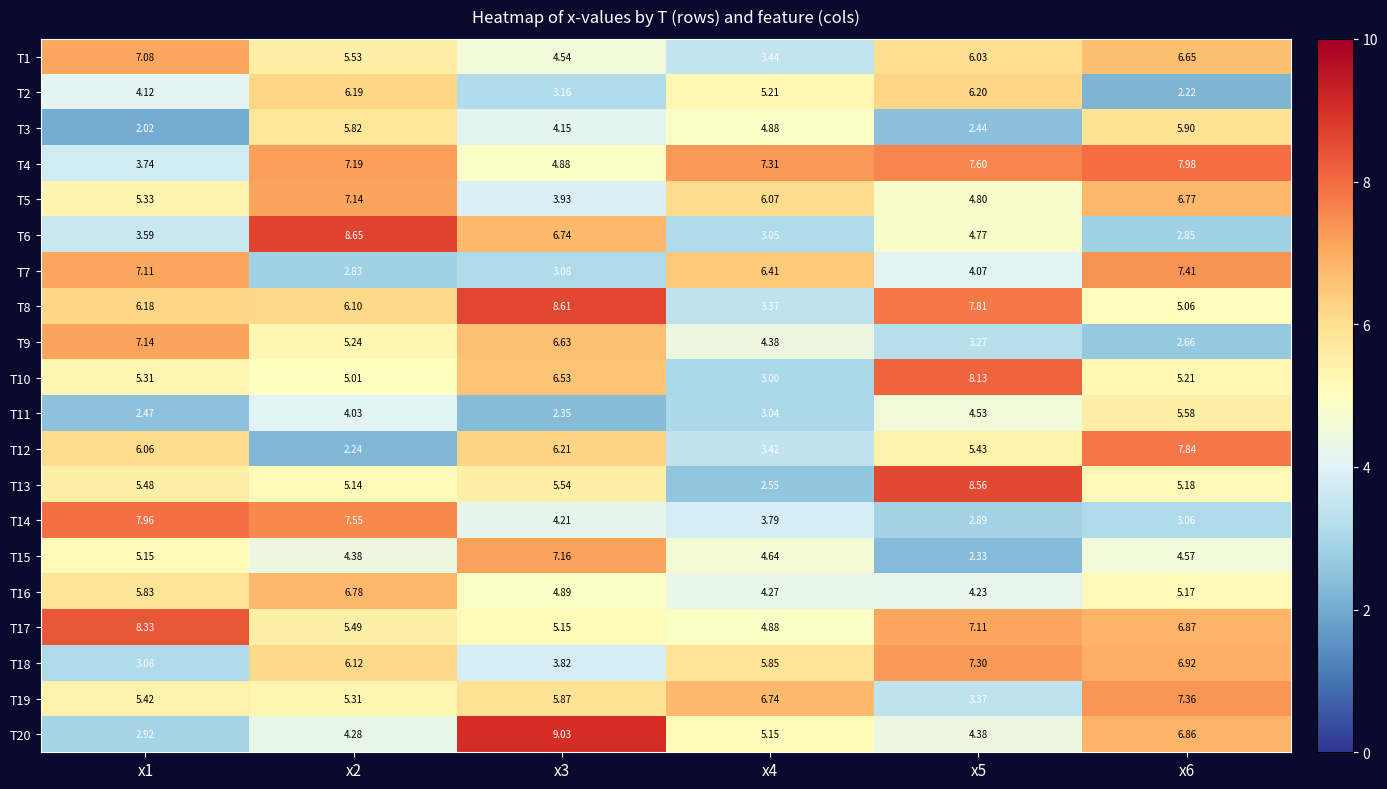

Count the number of data series in this chart.

20